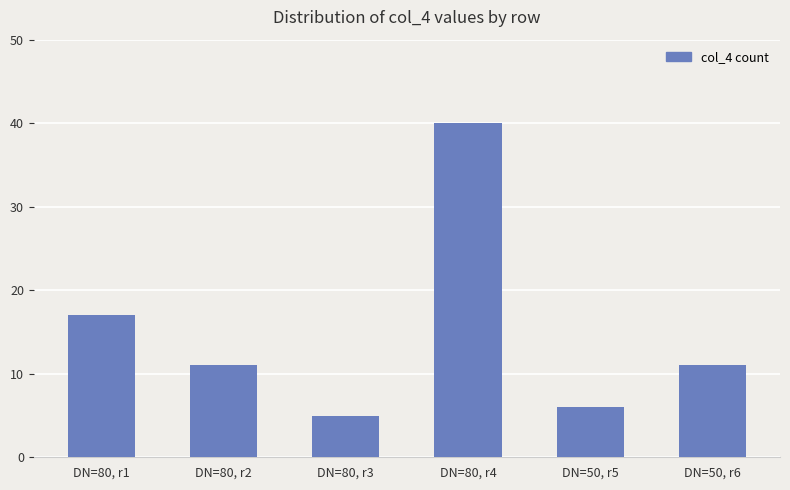

What is the value of the 2nd bar from the left?

11